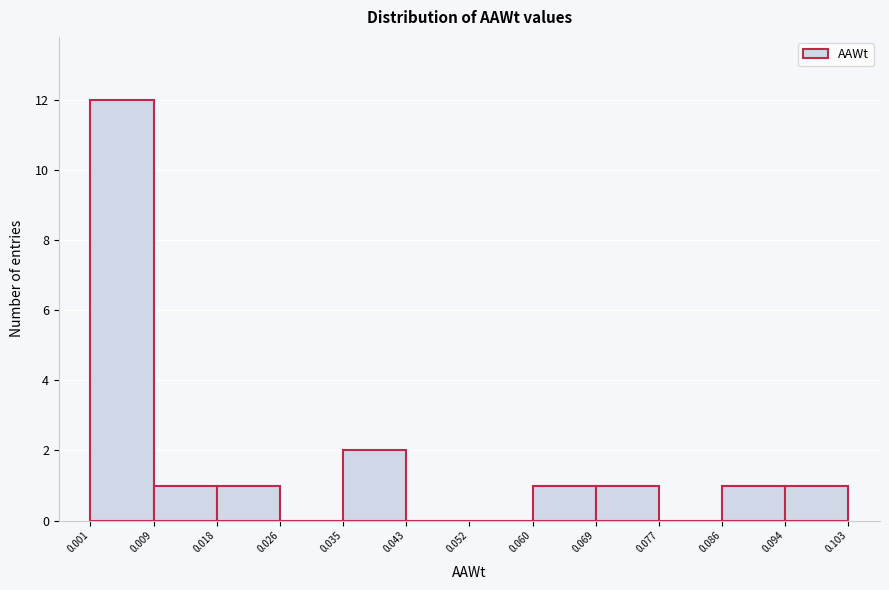

Reading left to right, list every bar in this chart as the range it spans on the x-axis followed by its height. The values are not printed on the chart, so give them approximately, as read against the axis.

0.001 to 0.009: 12
0.009 to 0.018: 1
0.018 to 0.026: 1
0.026 to 0.035: 0
0.035 to 0.043: 2
0.043 to 0.052: 0
0.052 to 0.060: 0
0.060 to 0.069: 1
0.069 to 0.077: 1
0.077 to 0.086: 0
0.086 to 0.094: 1
0.094 to 0.103: 1